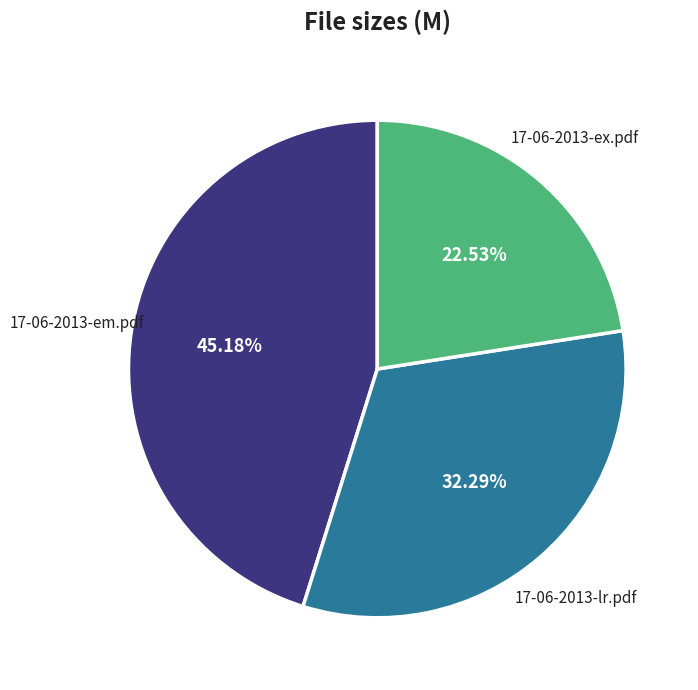

Does any single category account for the majority?

No